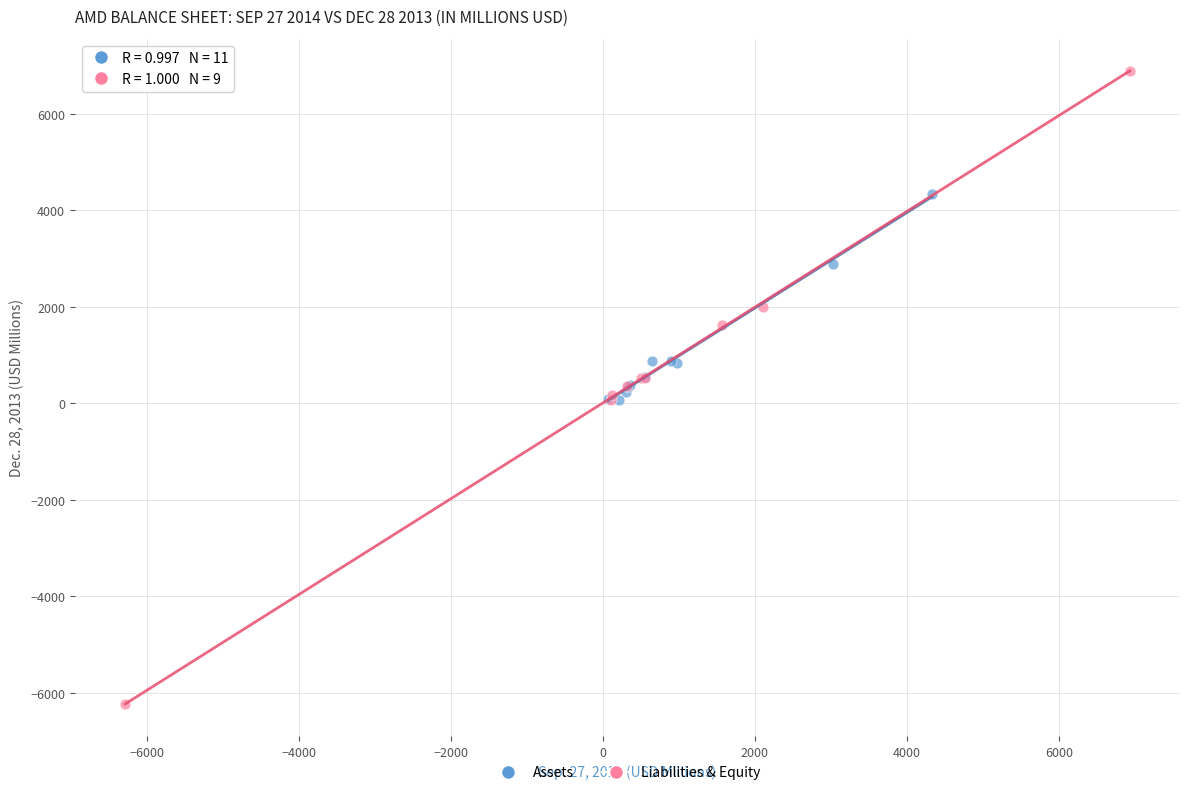

Which series reaches the maximum Y coordinate?

Liabilities & Equity